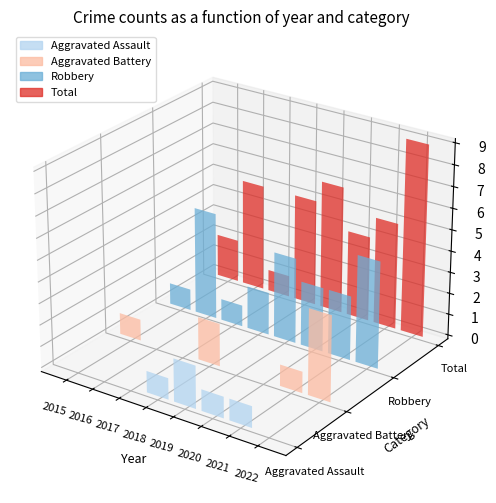

What is the spread (max minus min) of values at 2019?

6